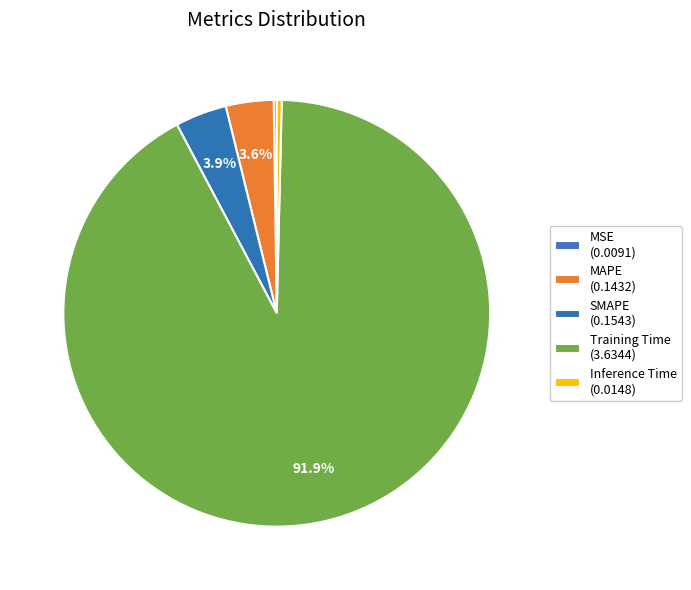

What is the change in value from SMAPE to Inference Time?

-0.1